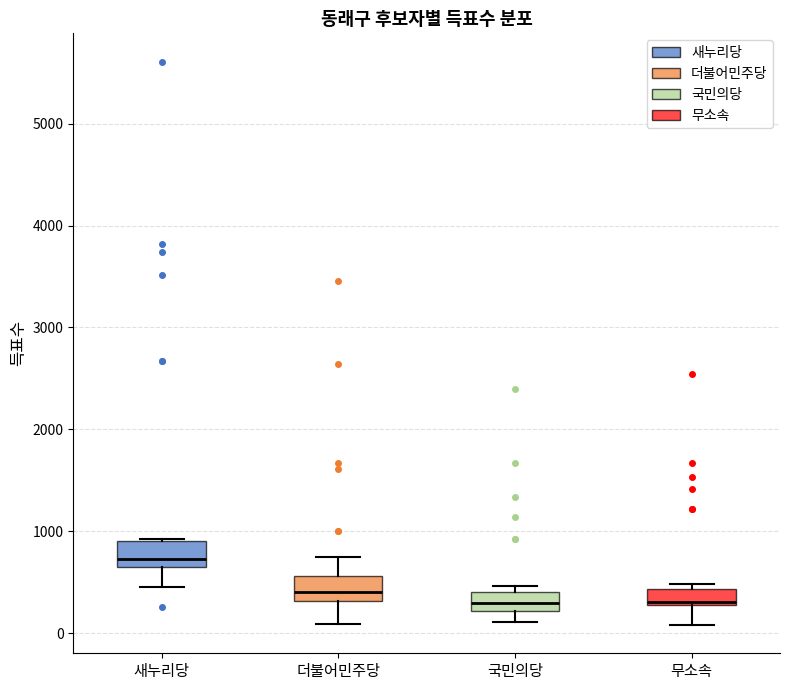

Reading left to right, transcribe this box plot: for each box, give where its median line is, the range the box spans, and where its two whiskers end, as read against the y-axis. The values are not printed on the chart, so give them approximately, as read against the axis.

새누리당: median 700, box 600 to 900, whiskers 500 to 900
더불어민주당: median 400, box 300 to 600, whiskers 100 to 700
국민의당: median 300, box 200 to 400, whiskers 100 to 500
무소속: median 300 (just above the box's lower edge), box 300 to 400, whiskers 100 to 500